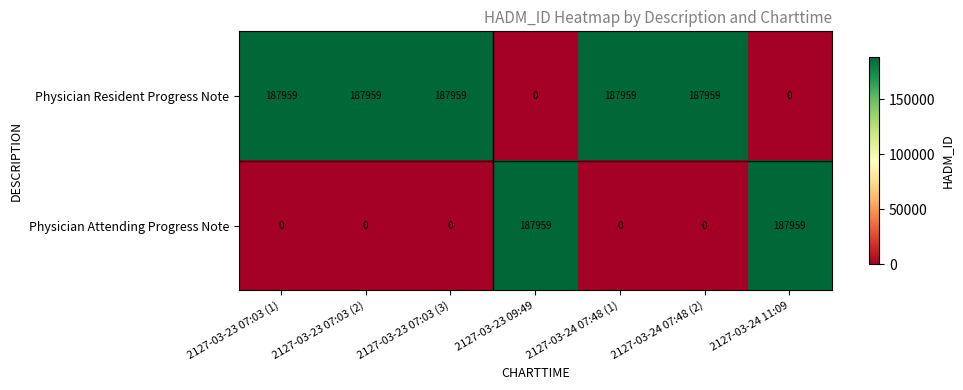

At how many categories does at least one series exceed 176121?

7